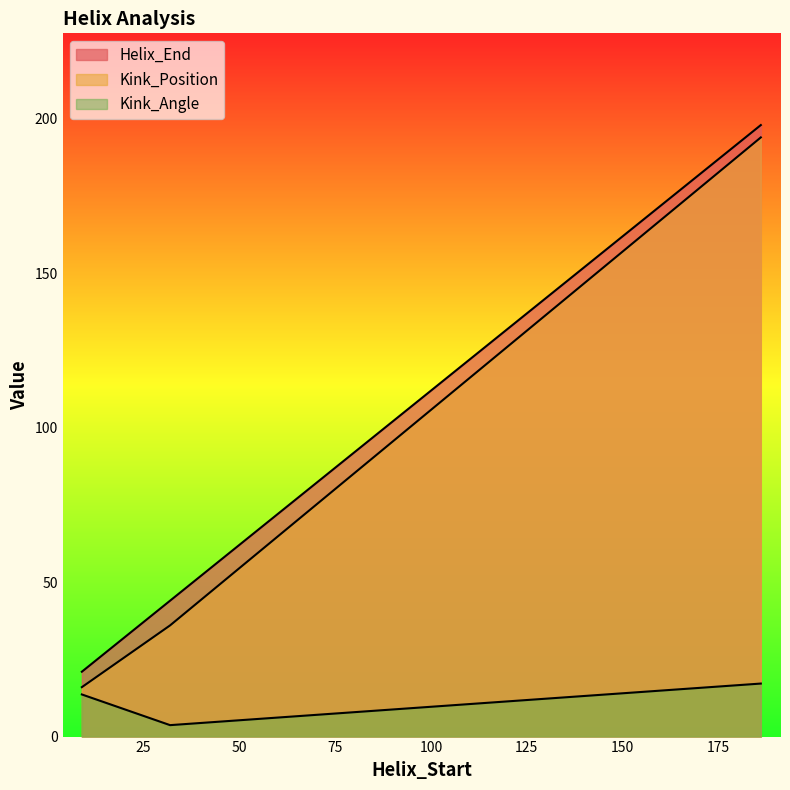

What is the difference between the highest and lowest values at 186?

180.8